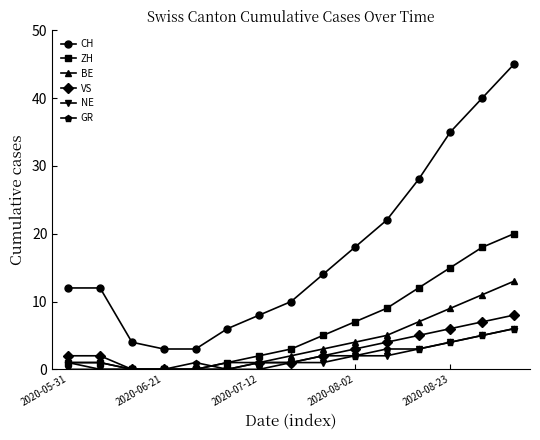

Which series has the largest range (max minus min)?

CH